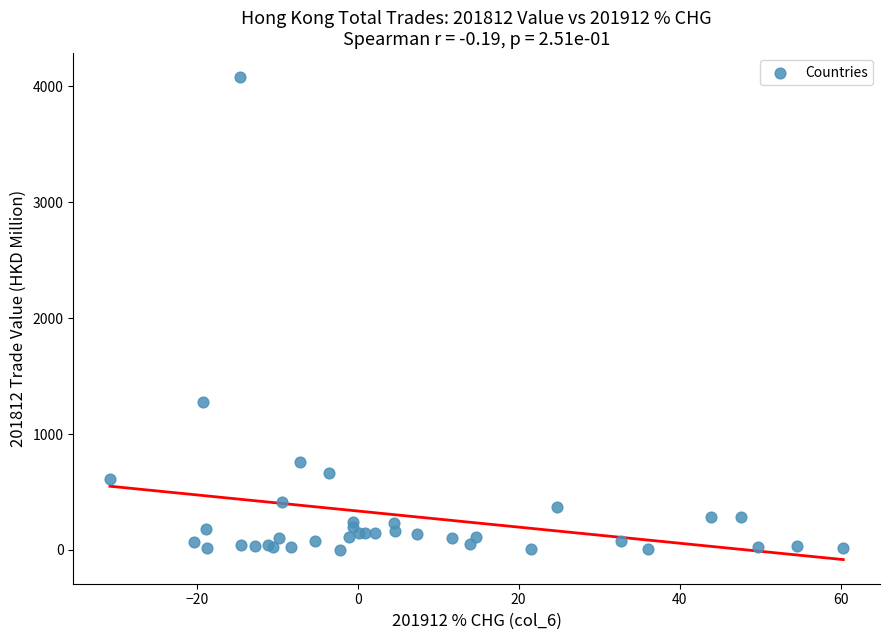

What Y value in the scatter plot is closest to 2040?

1276.1